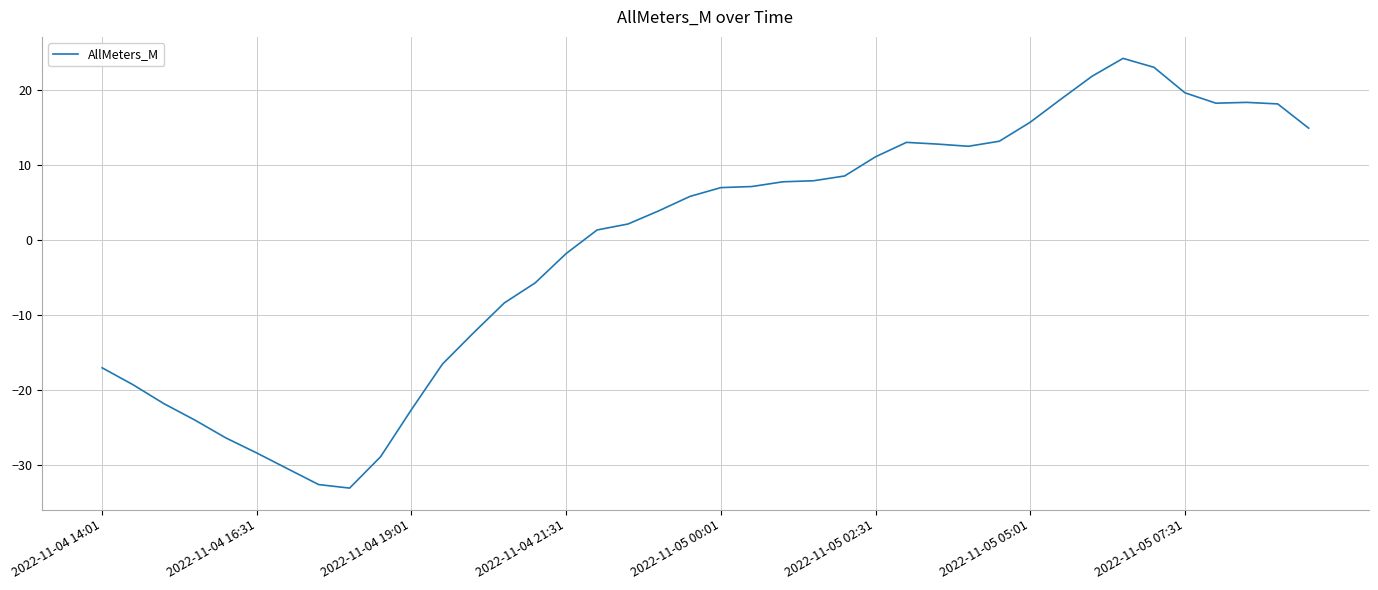

What is the smallest value displayed?

-33.1